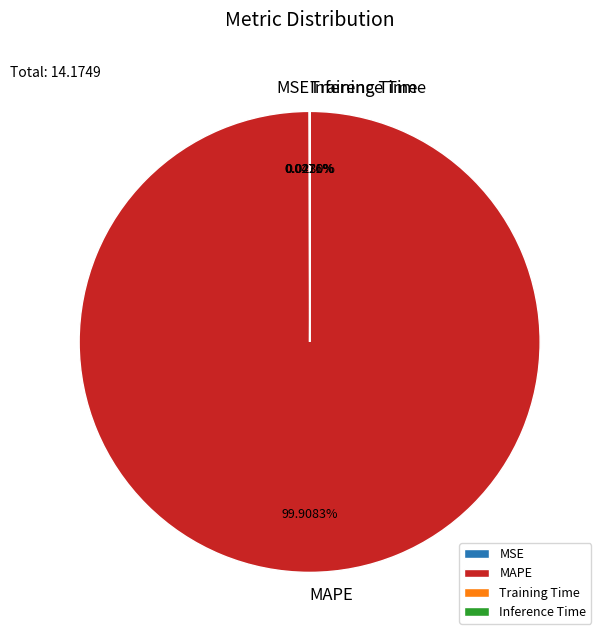

To the nearest percent, what is the average slice percentage?

25%